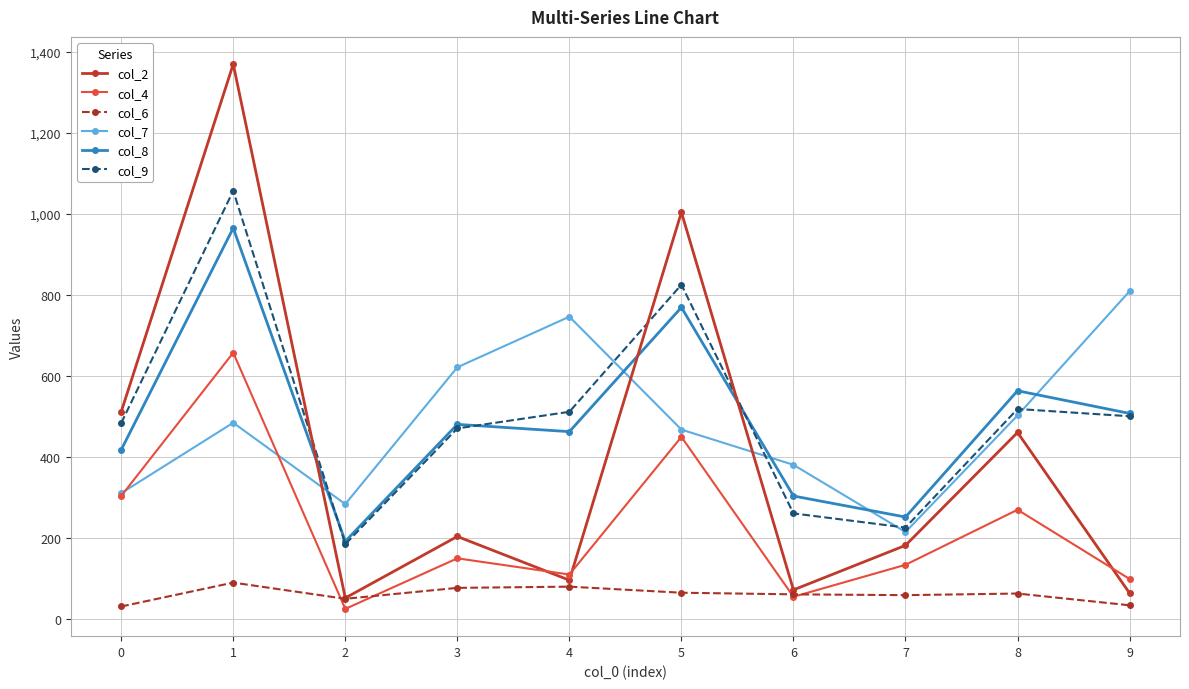

List the series in order of their peak value, highest first.

col_2, col_9, col_8, col_7, col_4, col_6